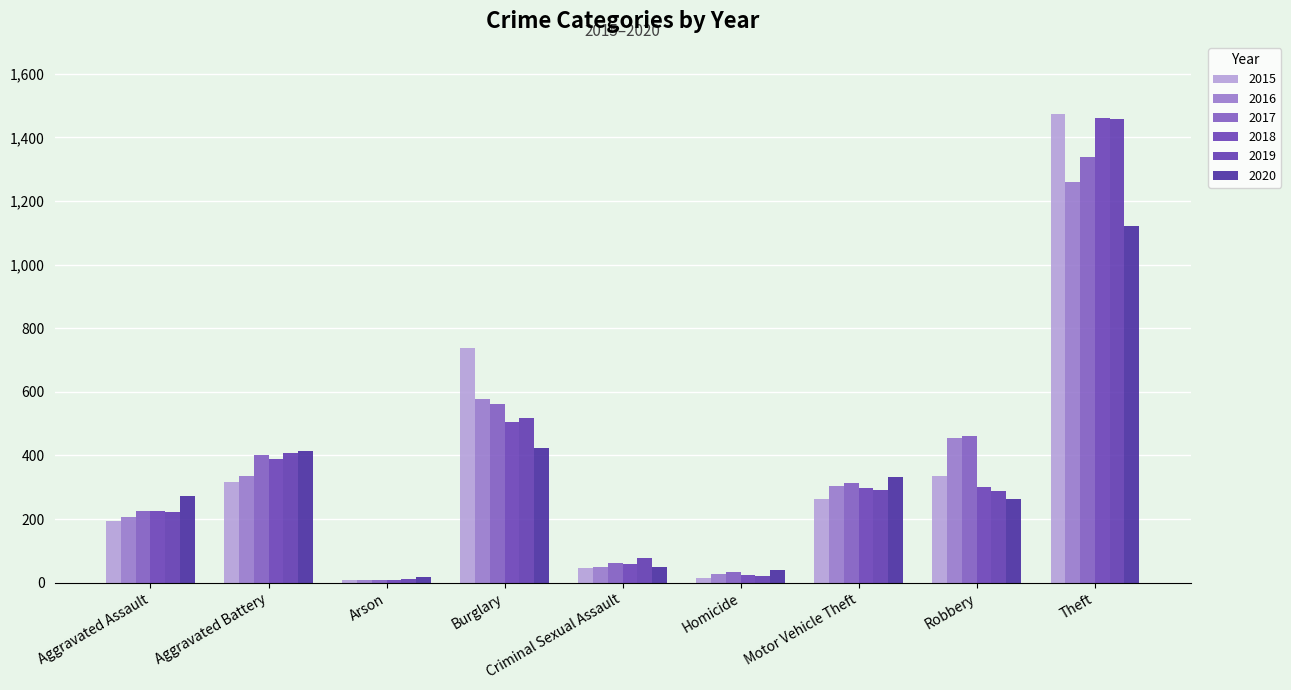

Is it true that 2019 equals 7 at Homicide?

False